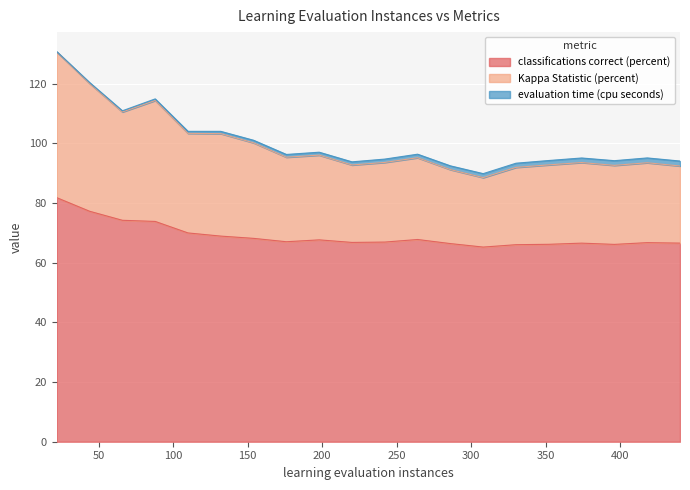

What is the lowest value of the classifications correct (percent) series?

65.3